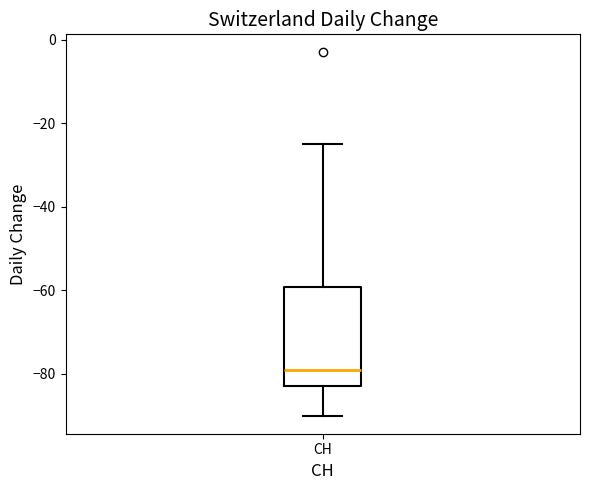

Read this box plot against the y-axis: the position of the median line, the range covered by the box, and the ends of both whiskers. The values are not printed on the chart, so give them approximately, as read against the axis.

median -78, box -82 to -60, whiskers -90 to -24